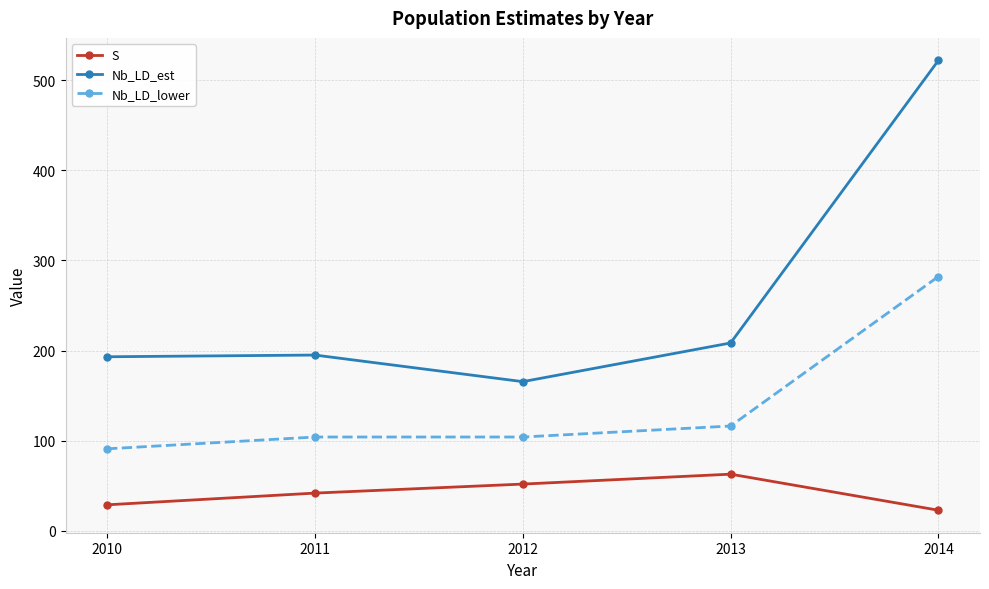

True or false: Nb_LD_lower and Nb_LD_est cross at least once.

False